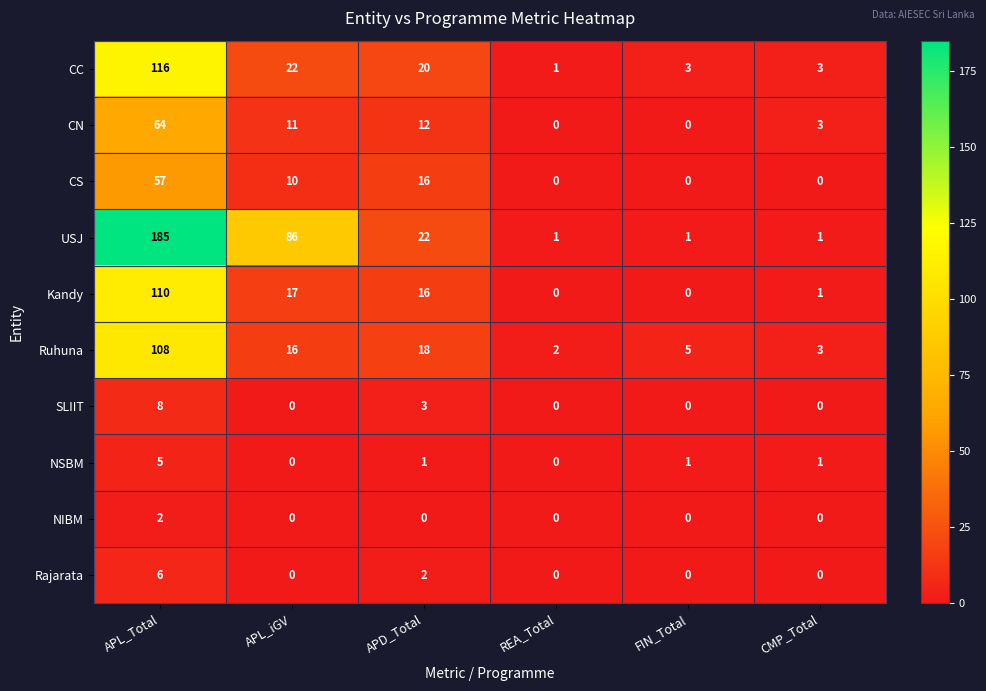

The Kandy series shows 6 at APL_iGV. True or false?

False